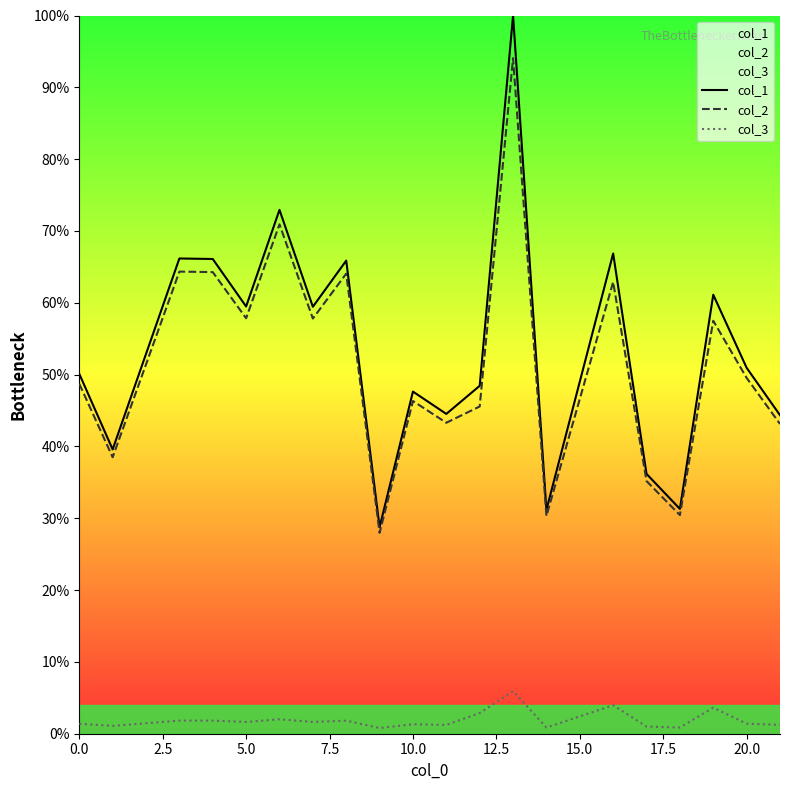

What is the spread (max minus min) of values at 12.5?

0.7